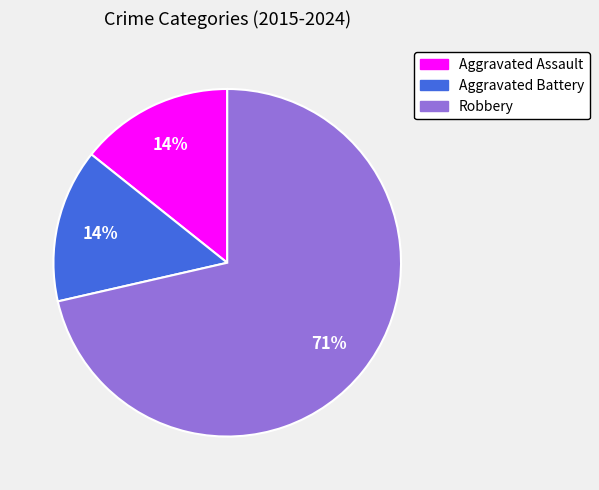

To the nearest percent, what is the average slice percentage?

33%